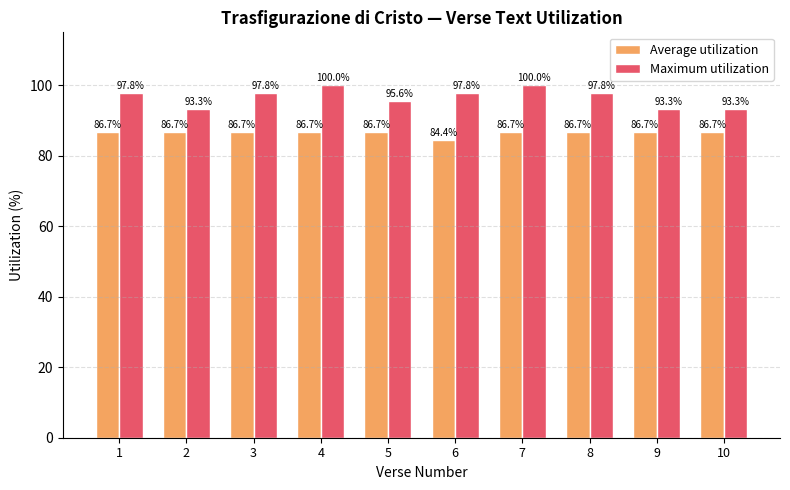

Reading left to right, extract all data points from this chart.

Average utilization: 86.7	86.7	86.7	86.7	86.7	84.4	86.7	86.7	86.7	86.7
Maximum utilization: 97.8	93.3	97.8	100.0	95.6	97.8	100.0	97.8	93.3	93.3